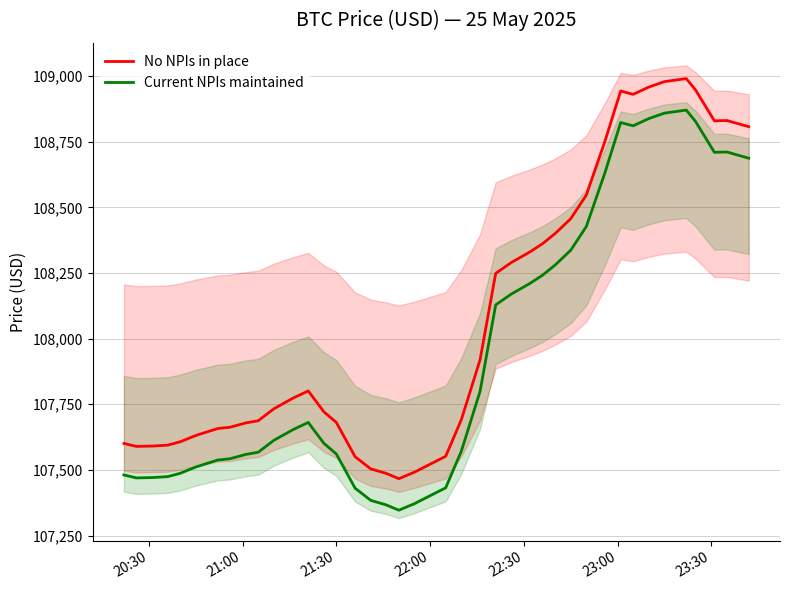

Which series has the largest total across all categories?

No NPIs in place